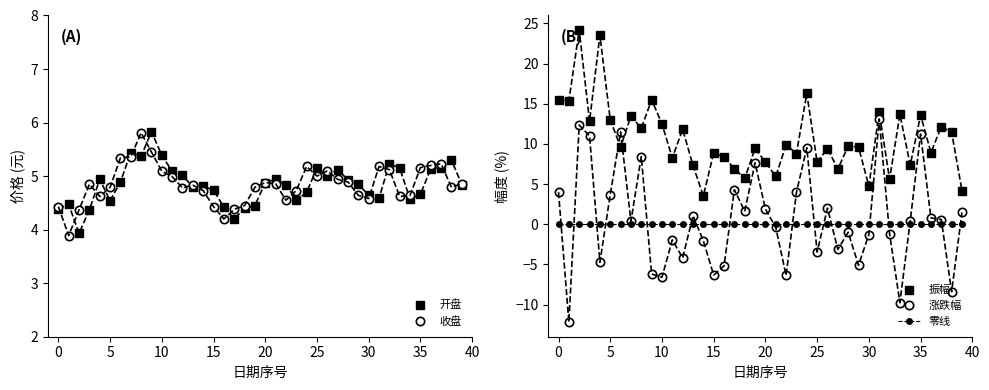

How many distinct data groups are displayed?

5